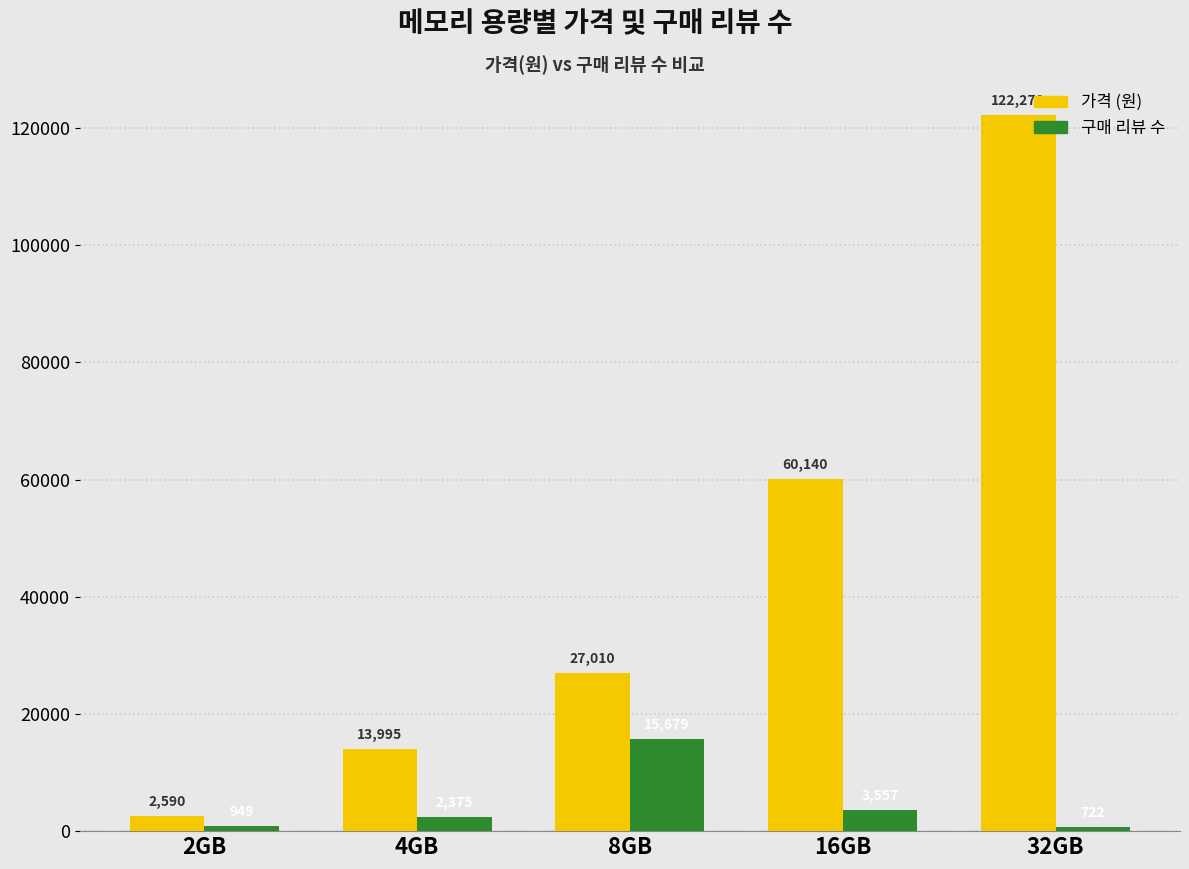

Between 16GB and 32GB, which series saw the biggest shift?

가격 (원)